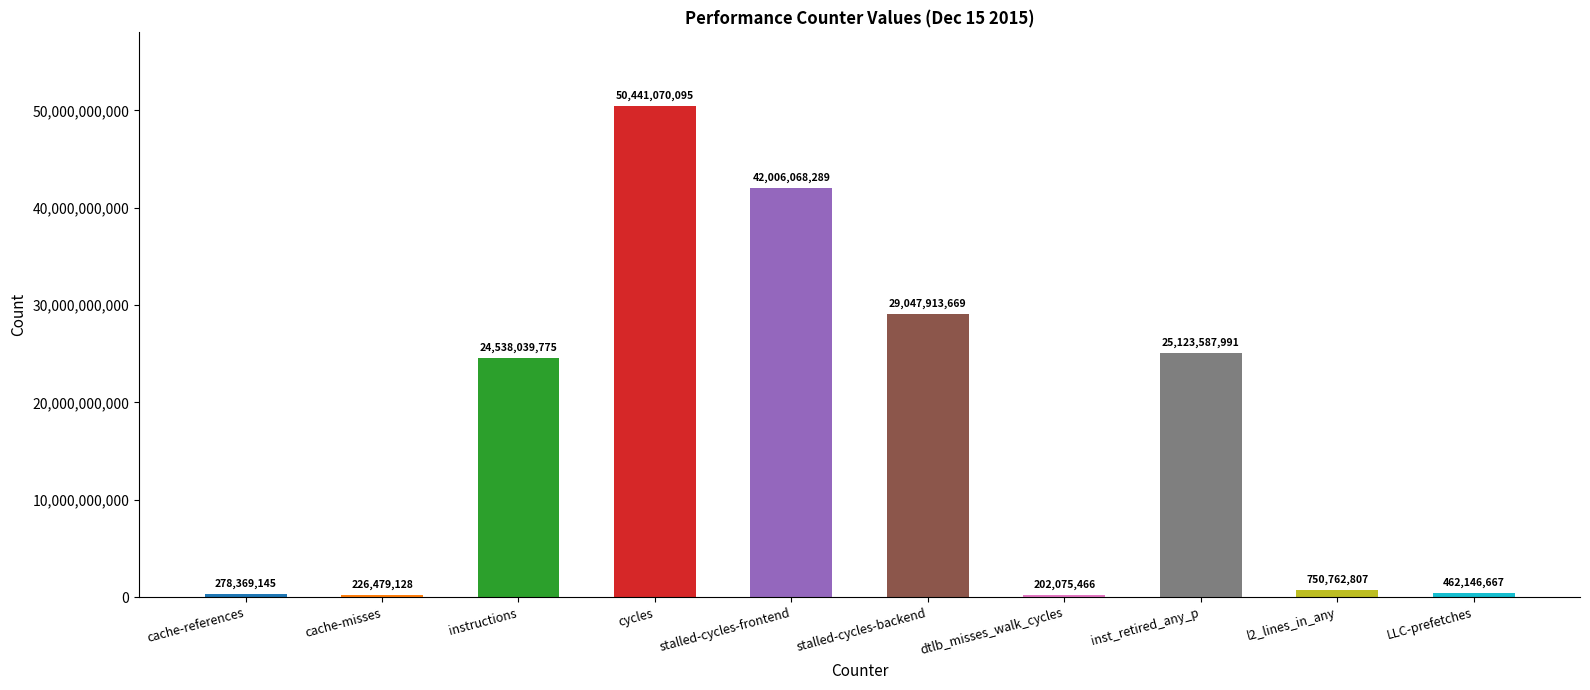

The chart shows a value of 33079118059 at inst_retired_any_p. True or false?

False